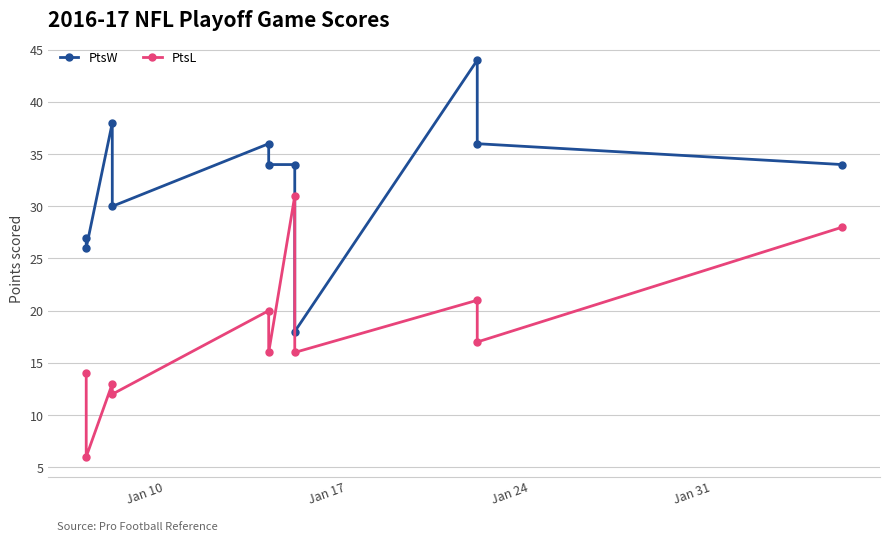

At which label is PtsW closest to 31?

Jan 31